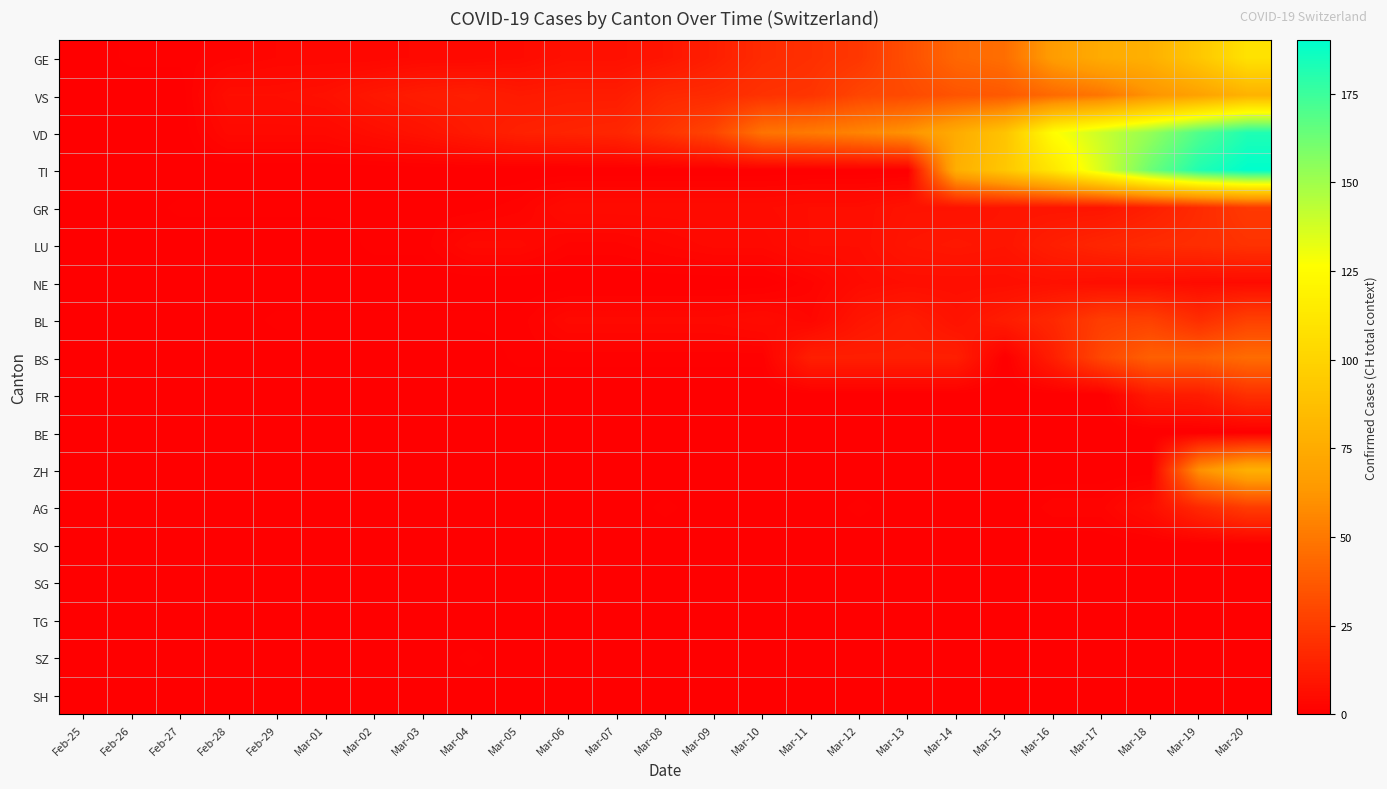

At how many categories does at least one series exceed 114?

5